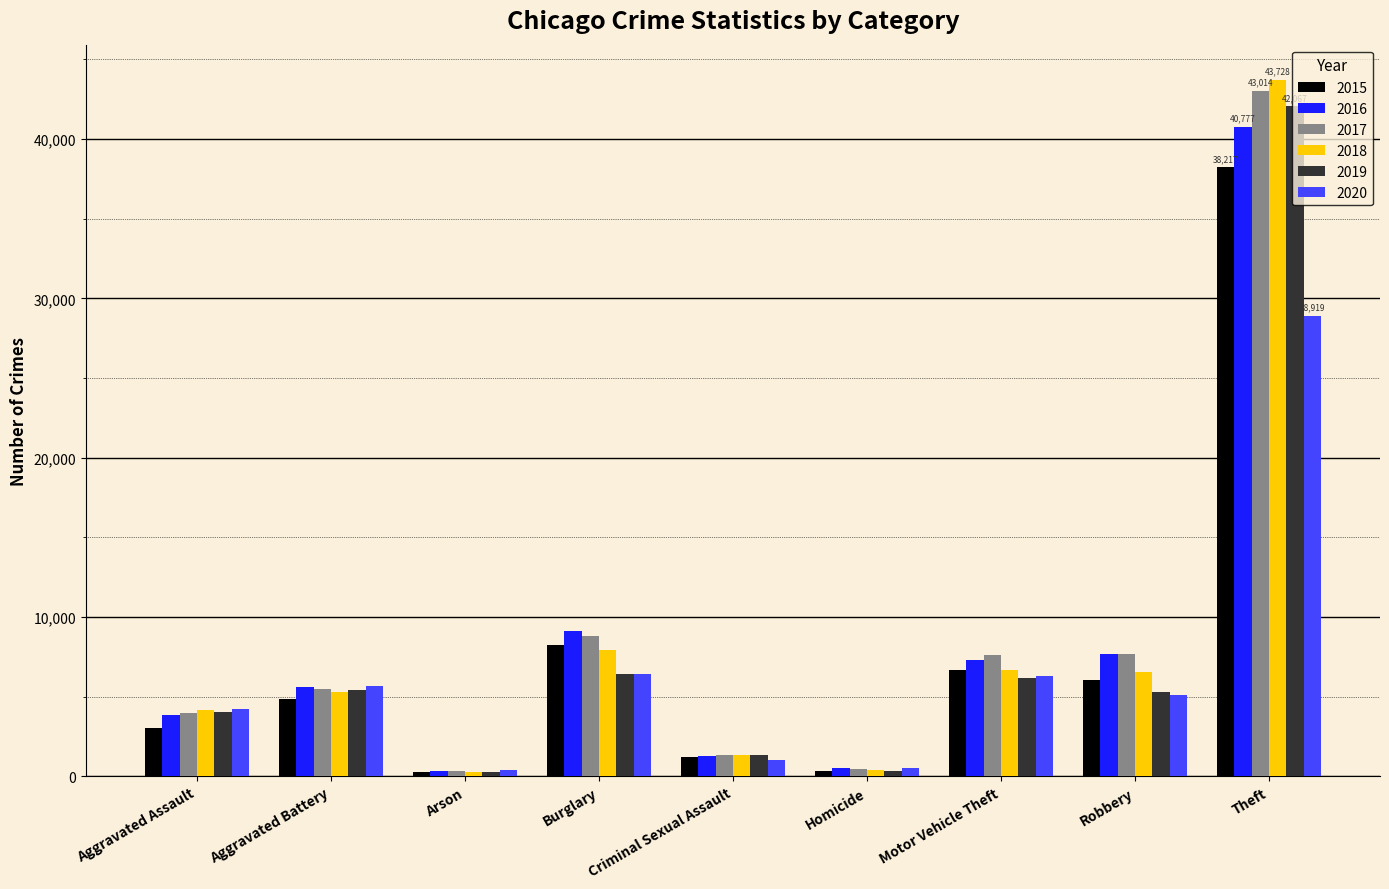

What are all the series names shown in the legend?

2015, 2016, 2017, 2018, 2019, 2020